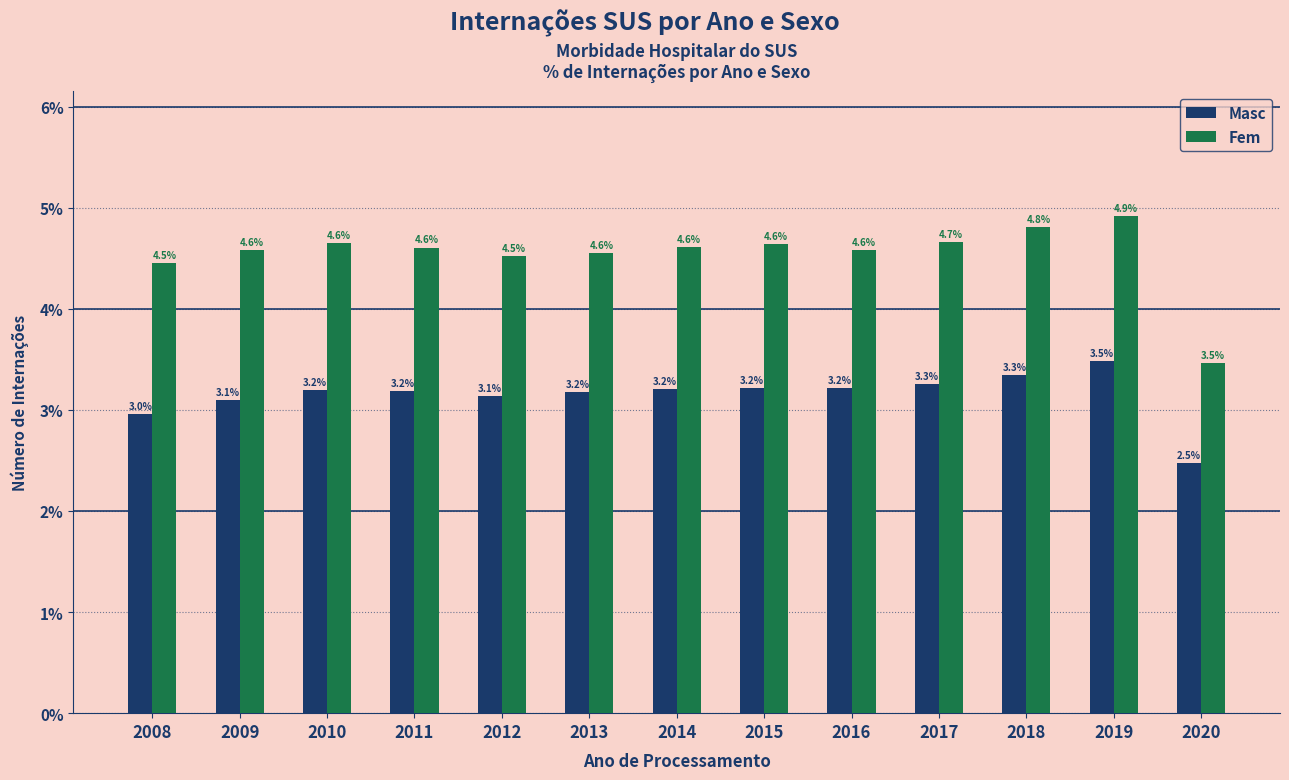

Reading left to right, extract all data points from this chart.

Masc: 2008=3.0	2009=3.1	2010=3.2	2011=3.2	2012=3.1	2013=3.2	2014=3.2	2015=3.2	2016=3.2	2017=3.3	2018=3.3	2019=3.5	2020=2.5
Fem: 2008=4.5	2009=4.6	2010=4.6	2011=4.6	2012=4.5	2013=4.6	2014=4.6	2015=4.6	2016=4.6	2017=4.7	2018=4.8	2019=4.9	2020=3.5